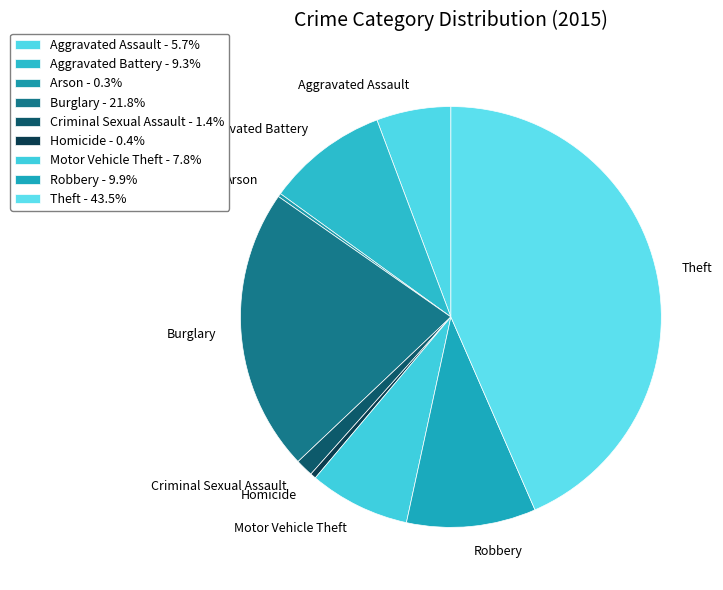

Between Motor Vehicle Theft and Burglary, which is larger?

Burglary